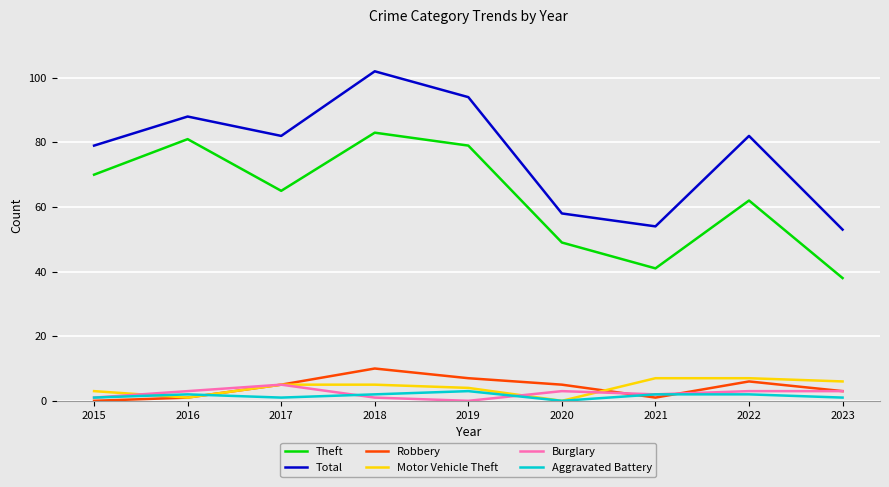

The Aggravated Battery series shows 1 at 2023. True or false?

True